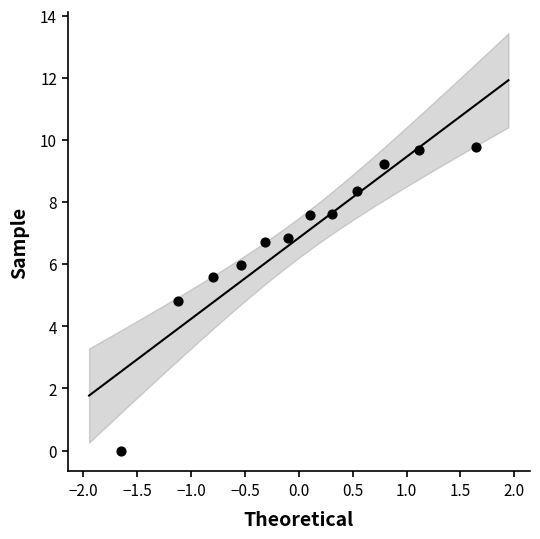

What Y value in the scatter plot is closest to 4?

4.8